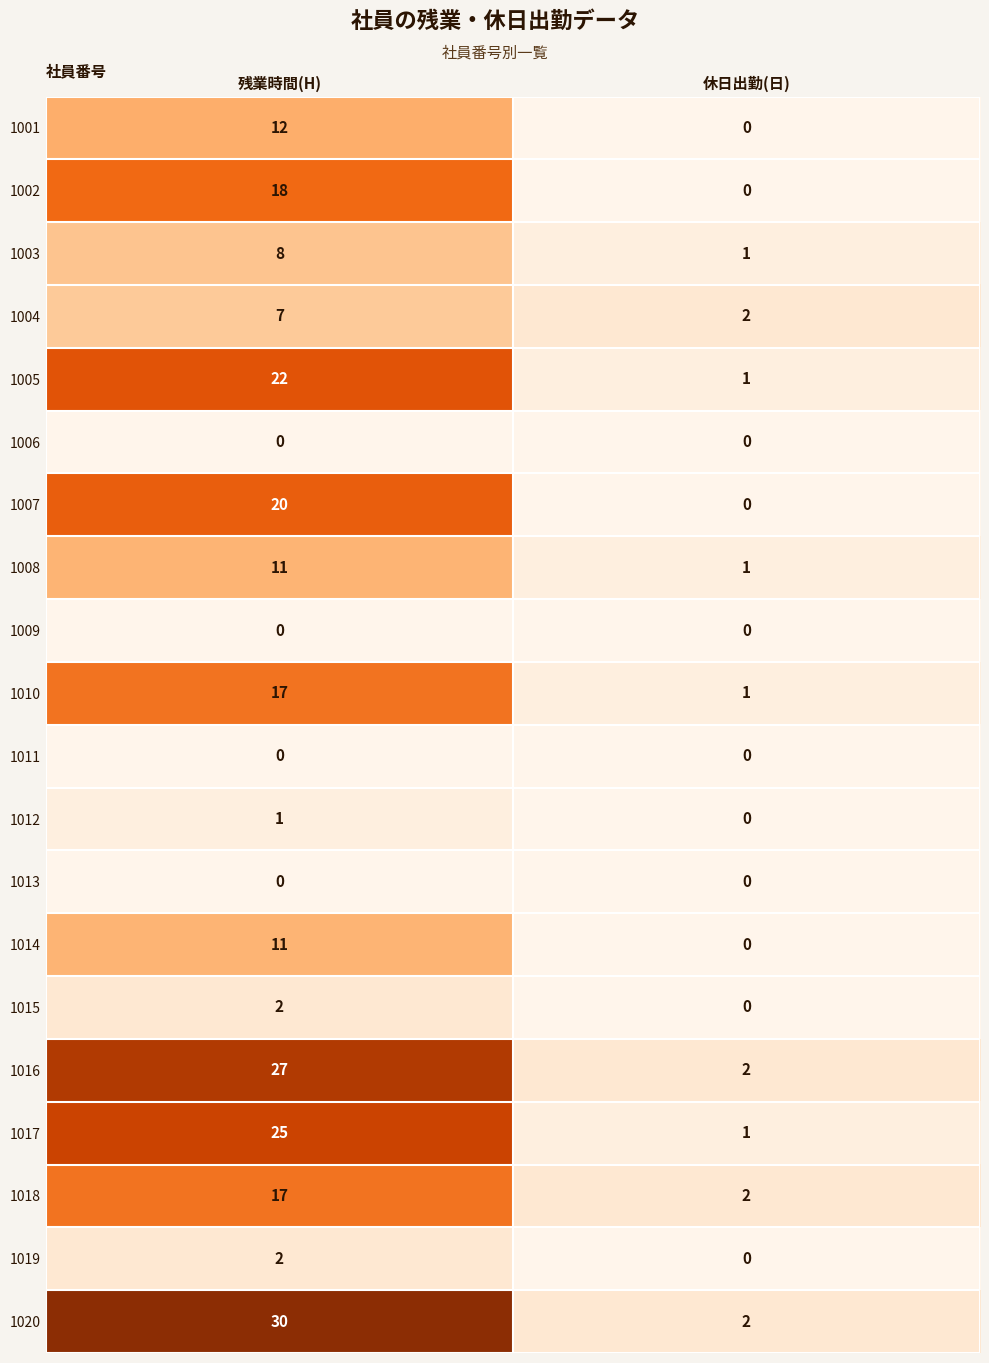

What value does the 1005 series have at 残業時間(H)?

22